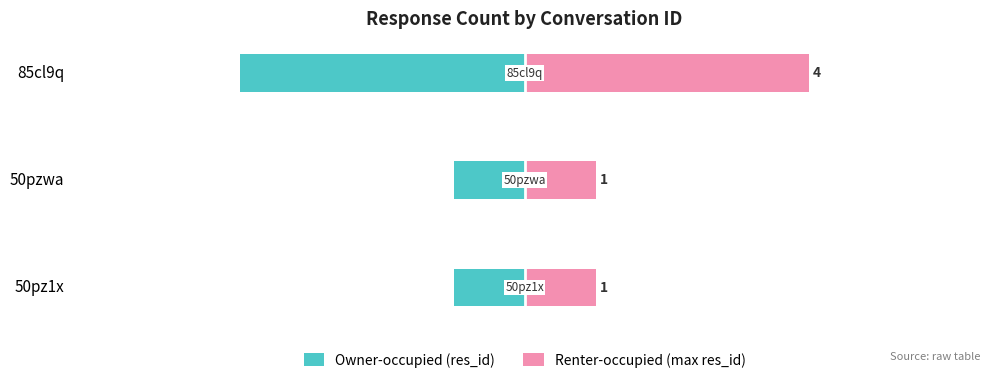

What is the highest value of the Owner-occupied (res_id) series?

-1